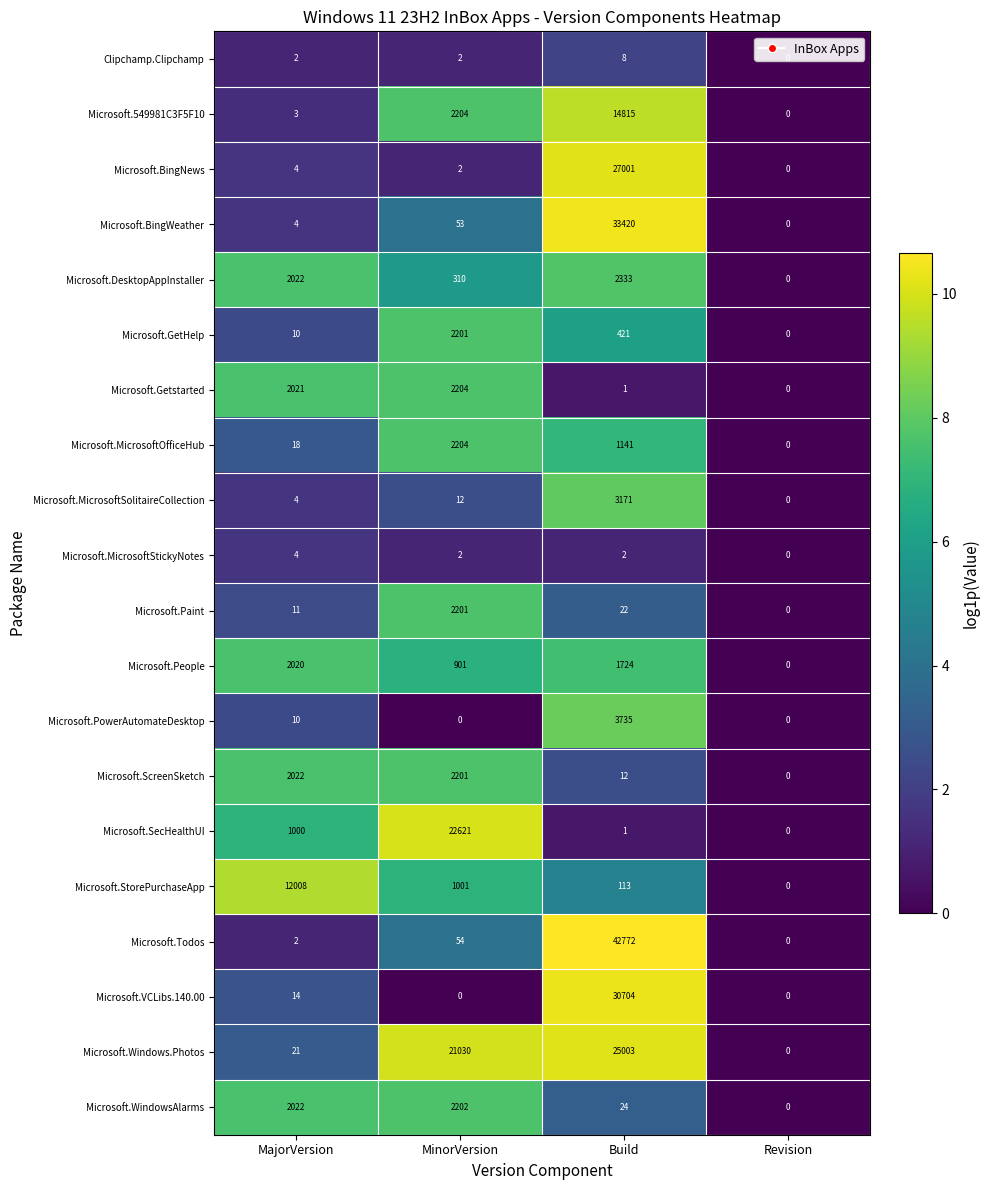

Where is Microsoft.Getstarted nearest to the value 1102?

MajorVersion